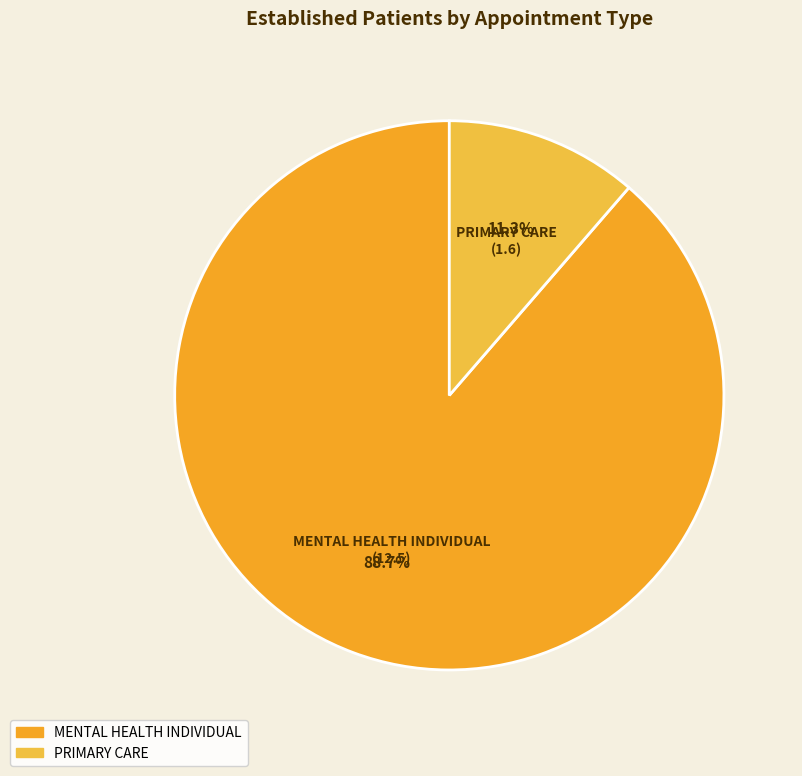

Which slice is the largest?

MENTAL HEALTH INDIVIDUAL